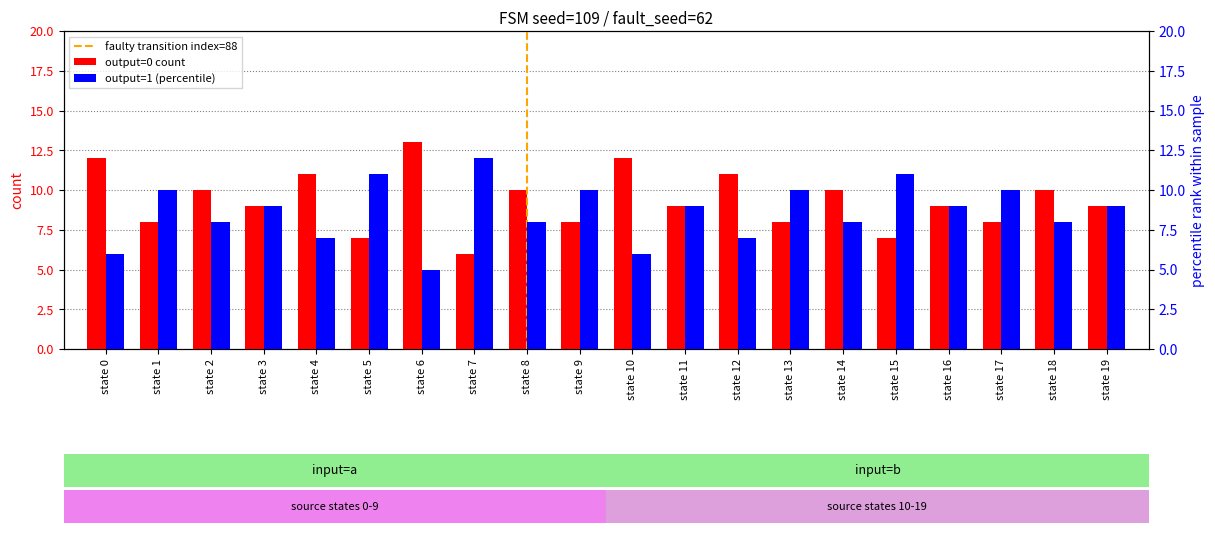

Where does the output_symbol (1) series first go above 9?

state 1